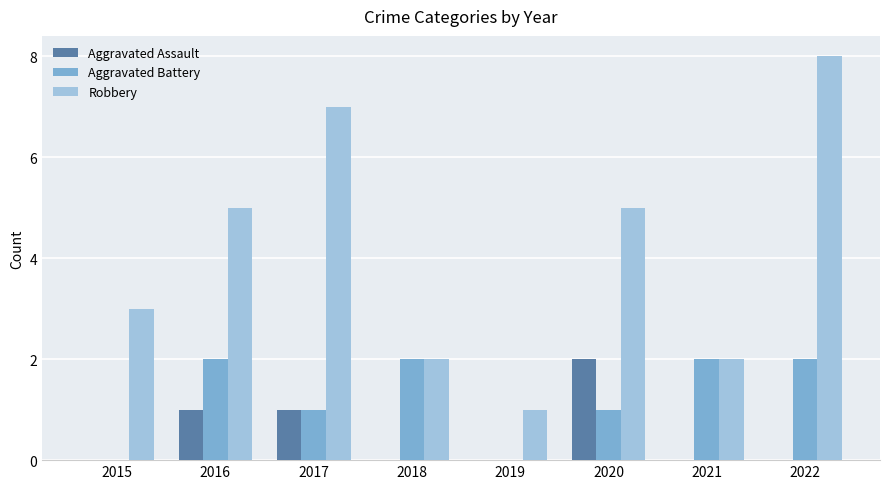

What are all the series names shown in the legend?

Aggravated Assault, Aggravated Battery, Robbery